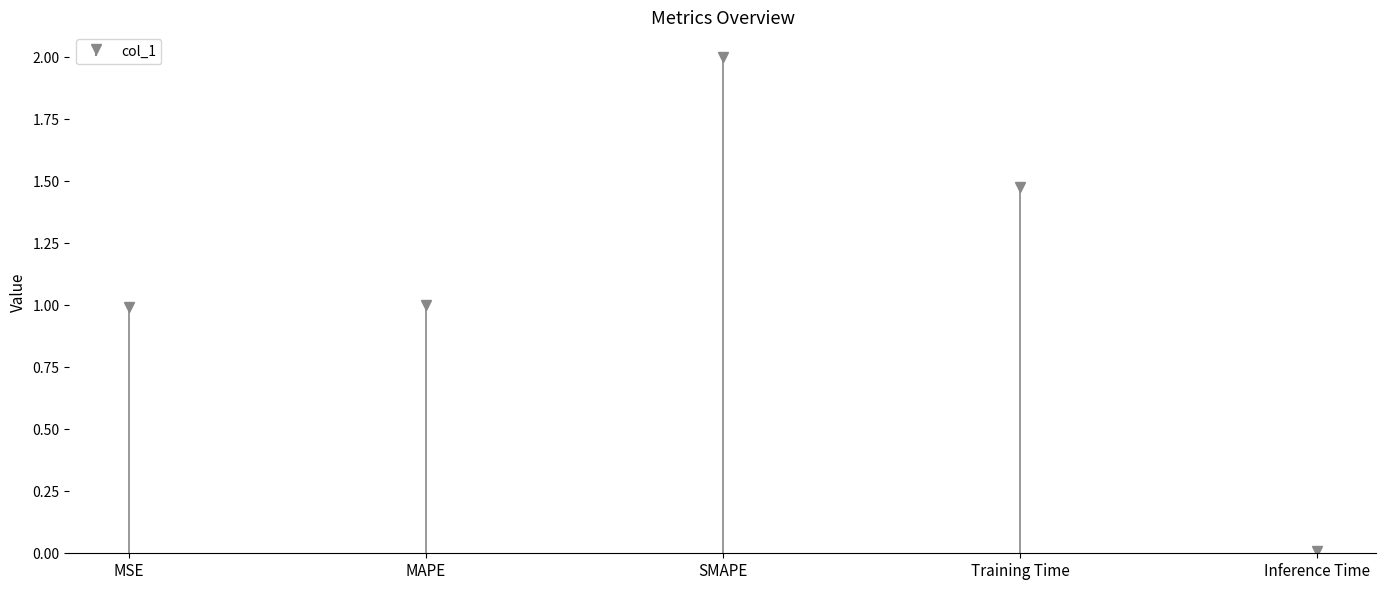

Rank the categories by value from lowest to highest.

Inference Time, MSE, MAPE, Training Time, SMAPE